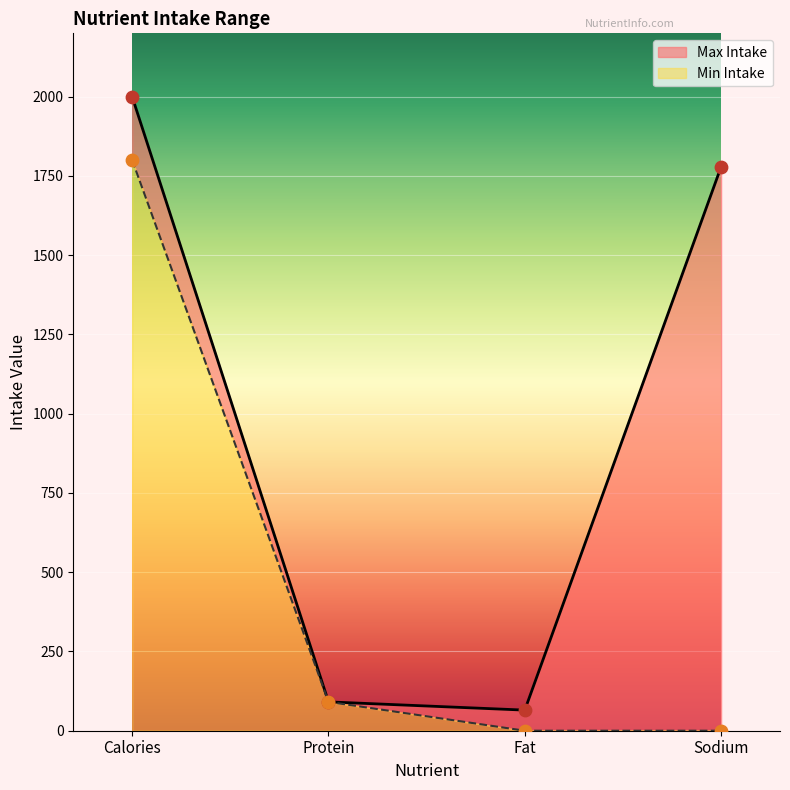

Which series has the largest total across all categories?

Max Intake